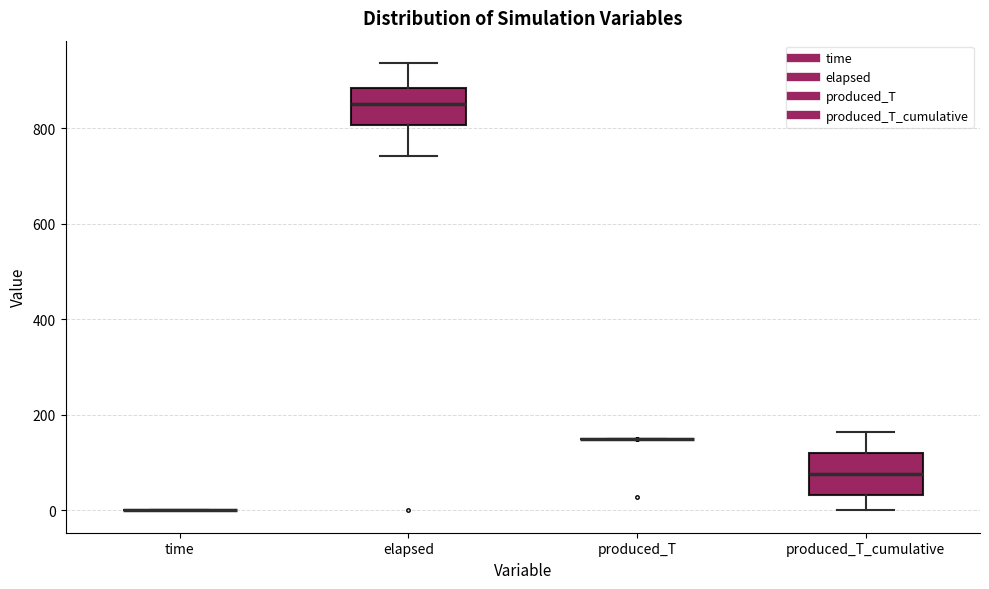

Reading left to right, transcribe this box plot: for each box, give where its median line is, the range the box spans, and where its two whiskers end, as read against the y-axis. The values are not printed on the chart, so give them approximately, as read against the axis.

time: box collapsed to a line at 0, whiskers 0 to 0
elapsed: median 860, box 800 to 880, whiskers 740 to 940
produced_T: box collapsed to a line at 160, whiskers 160 to 160
produced_T_cumulative: median 80, box 40 to 120, whiskers 0 to 160